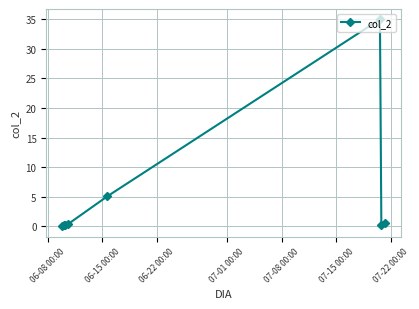

How many lines are shown in the chart?

1